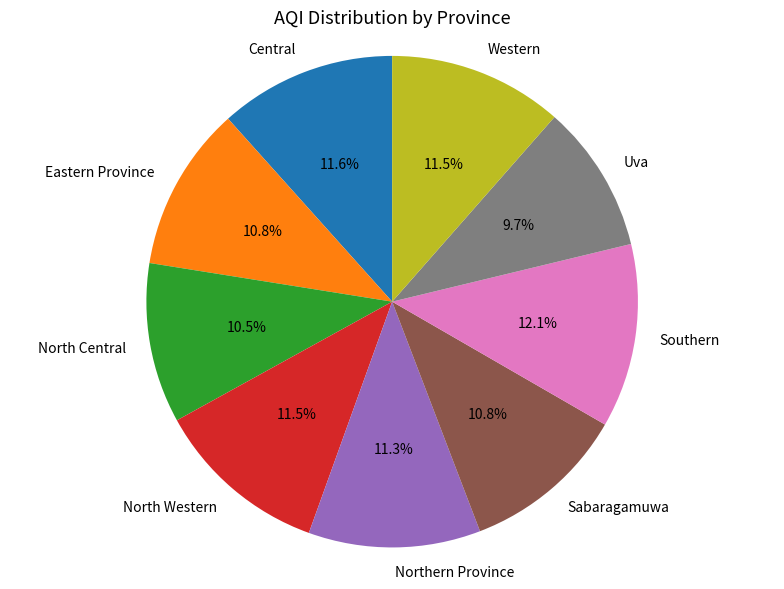

How many slices are in this pie chart?

9